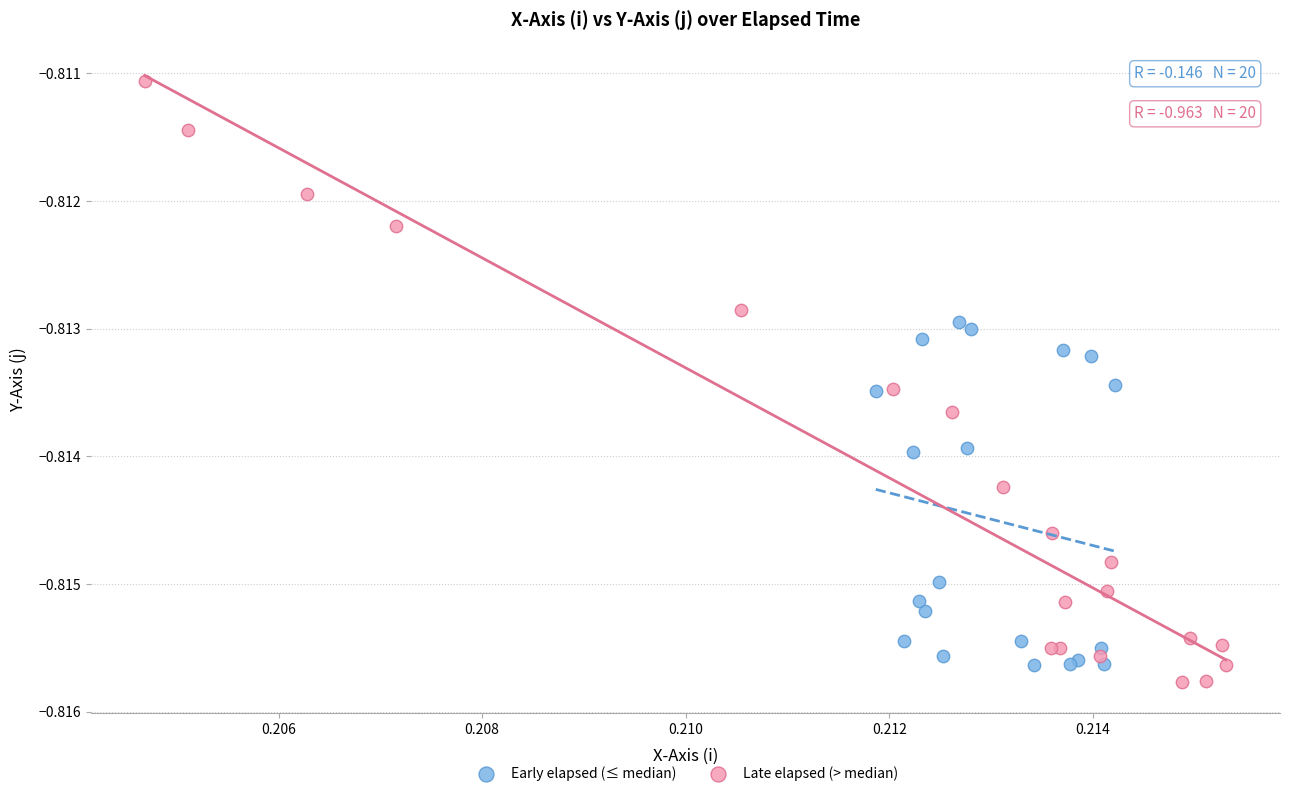

Which series has the largest Y range (max minus min)?

Late elapsed (> median)